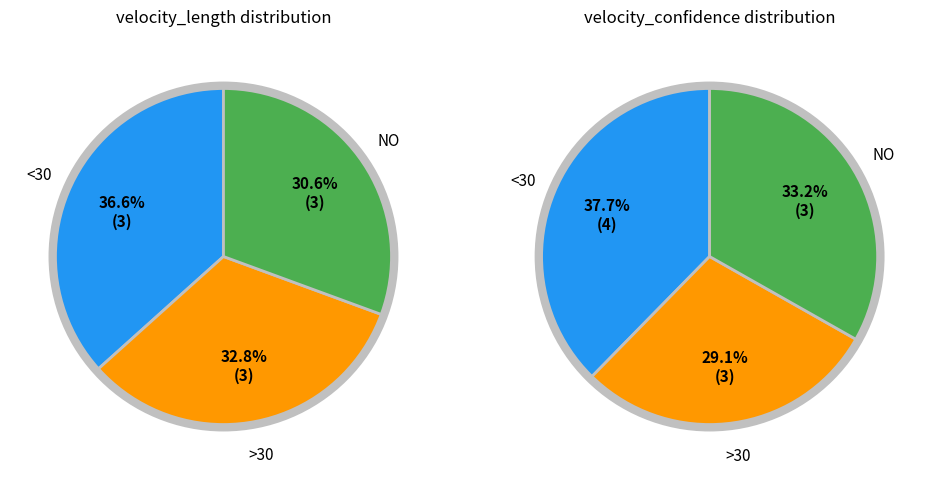

What percentage is NOT represented by 2?

93.4%